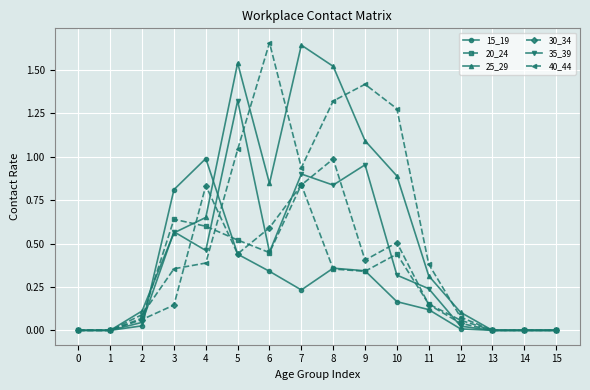

Which series changed the most between 1 and 3?

15_19